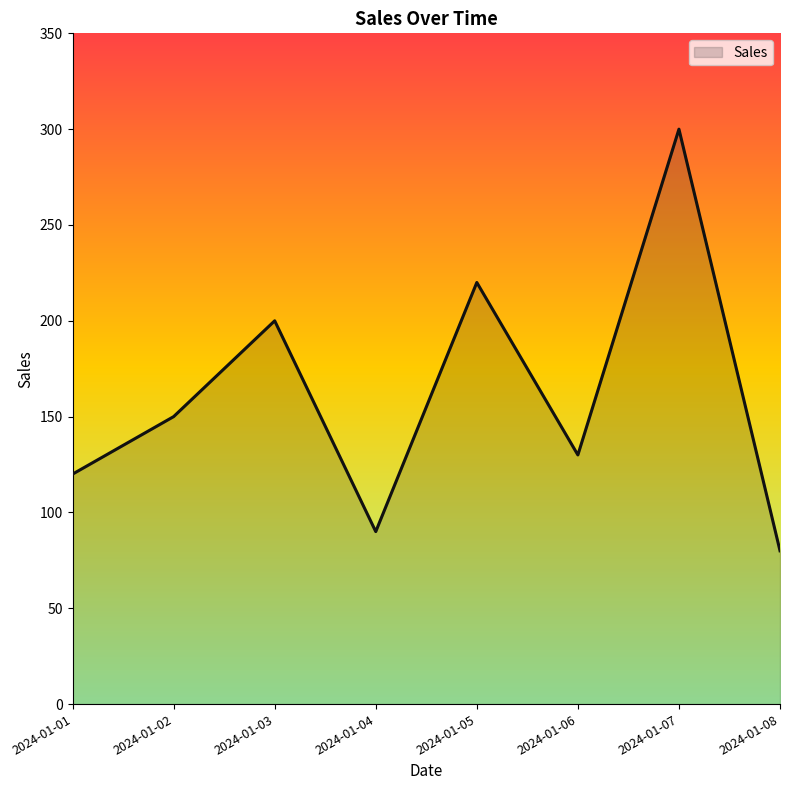

At which category does the data reach its first local peak?

2024-01-03